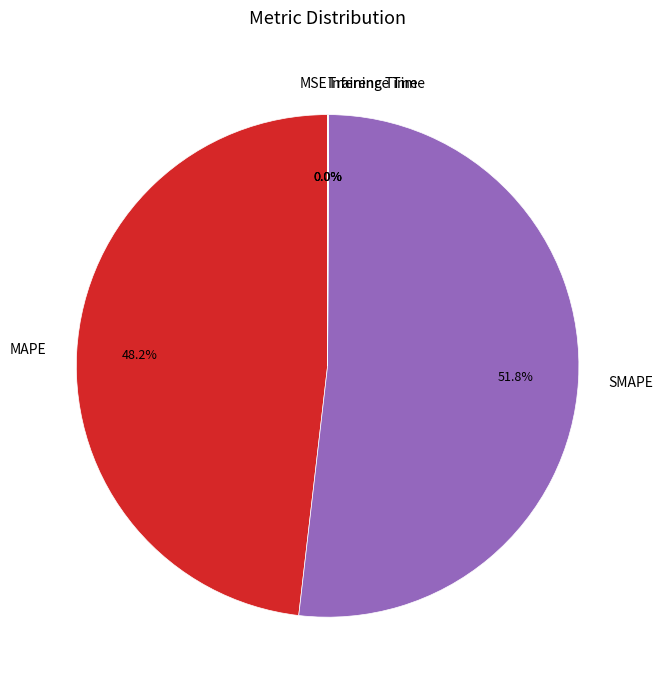

Which slice is the largest?

SMAPE